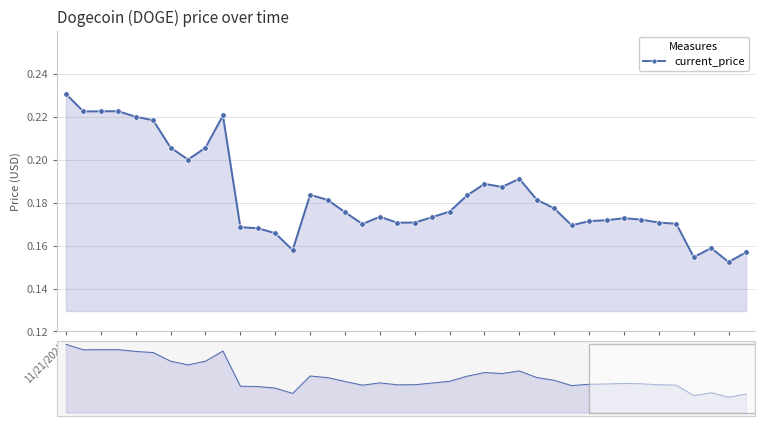

What position from the right is 29?

11